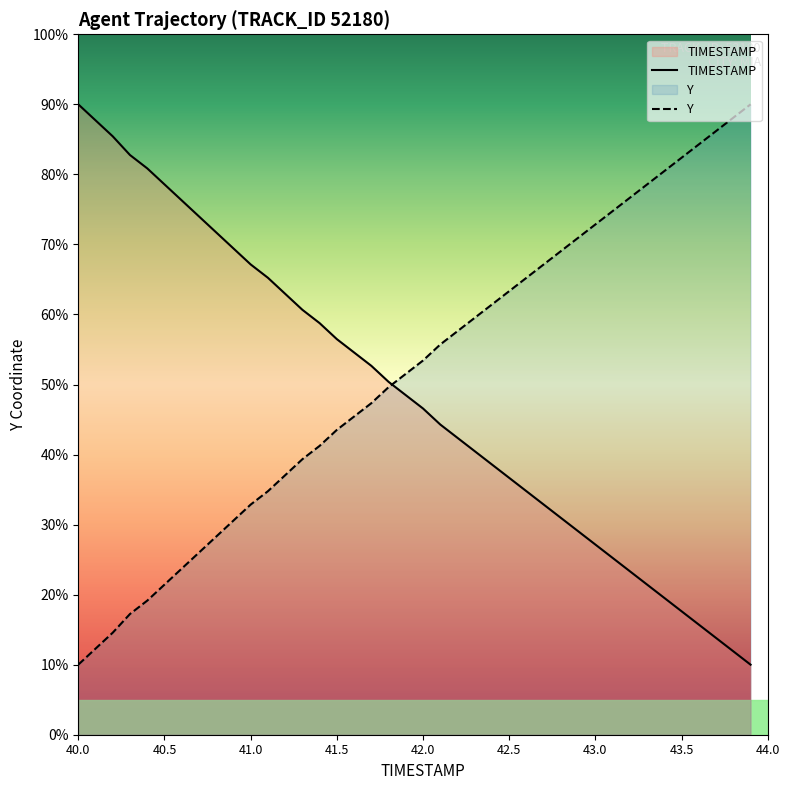

Rank the series by their average value, from lowest to highest.

TIMESTAMP, Y